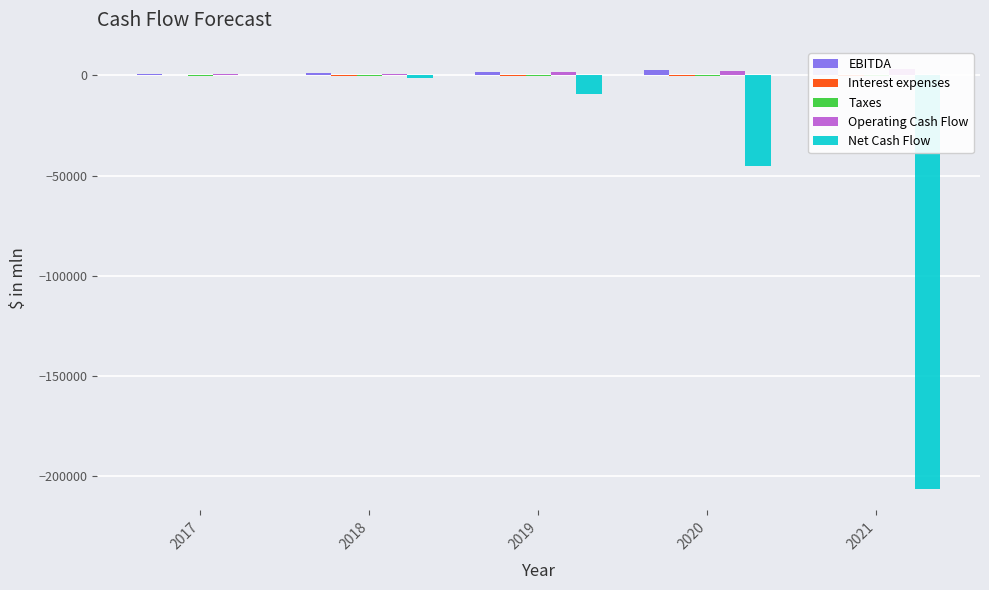

The Interest expenses series shows -129.4 at 2021. True or false?

True